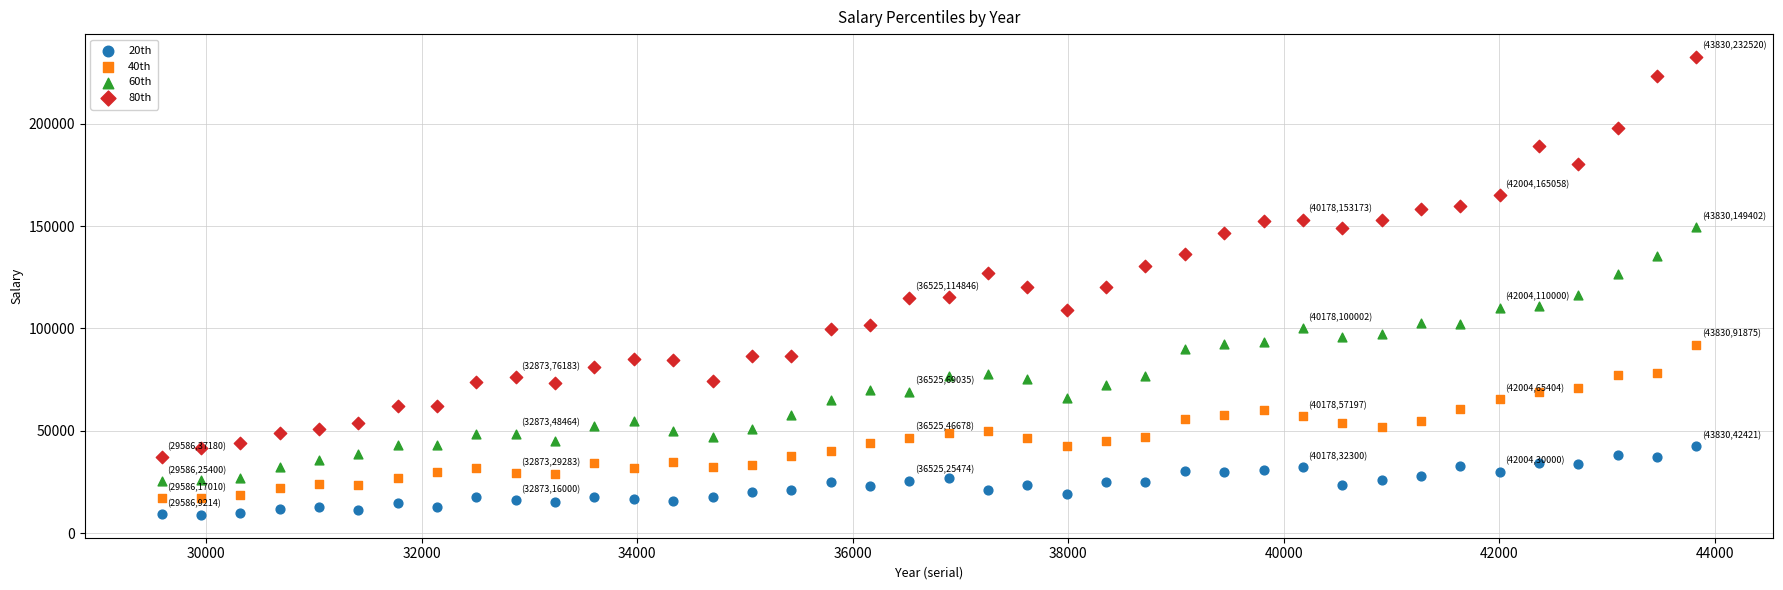

Which series reaches the maximum Y coordinate?

80th